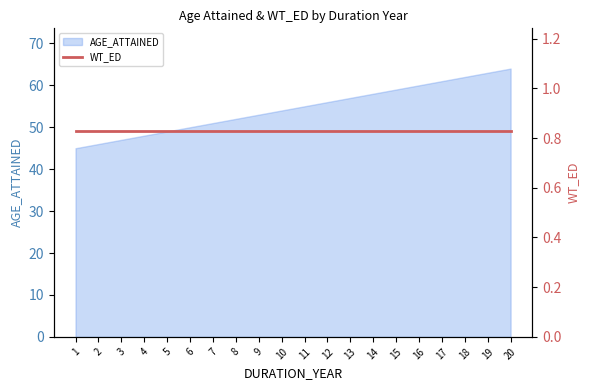

List the labels in order of value, smallest first.

1, 2, 3, 4, 5, 6, 7, 8, 9, 10, 11, 12, 13, 14, 15, 16, 17, 18, 19, 20